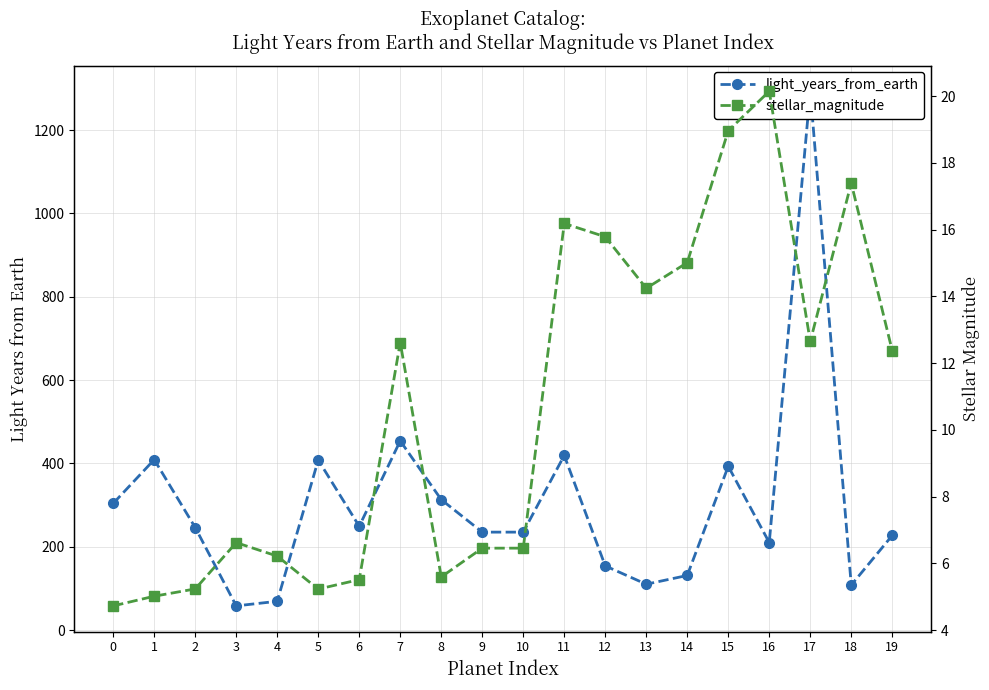

At which category does stellar_magnitude reach its first local valley?

5